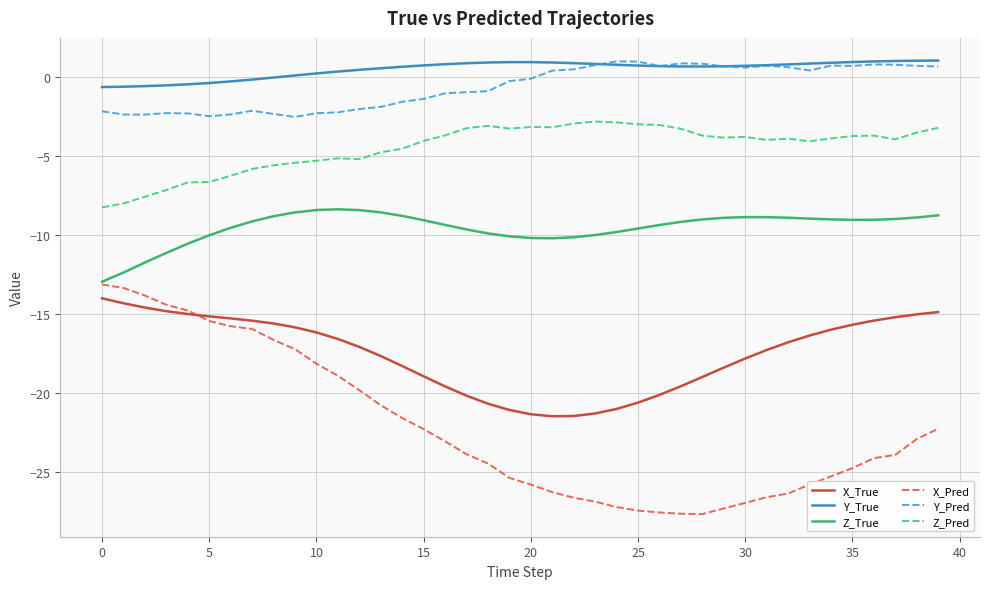

What is the lowest value of the Y_True series?

-0.6